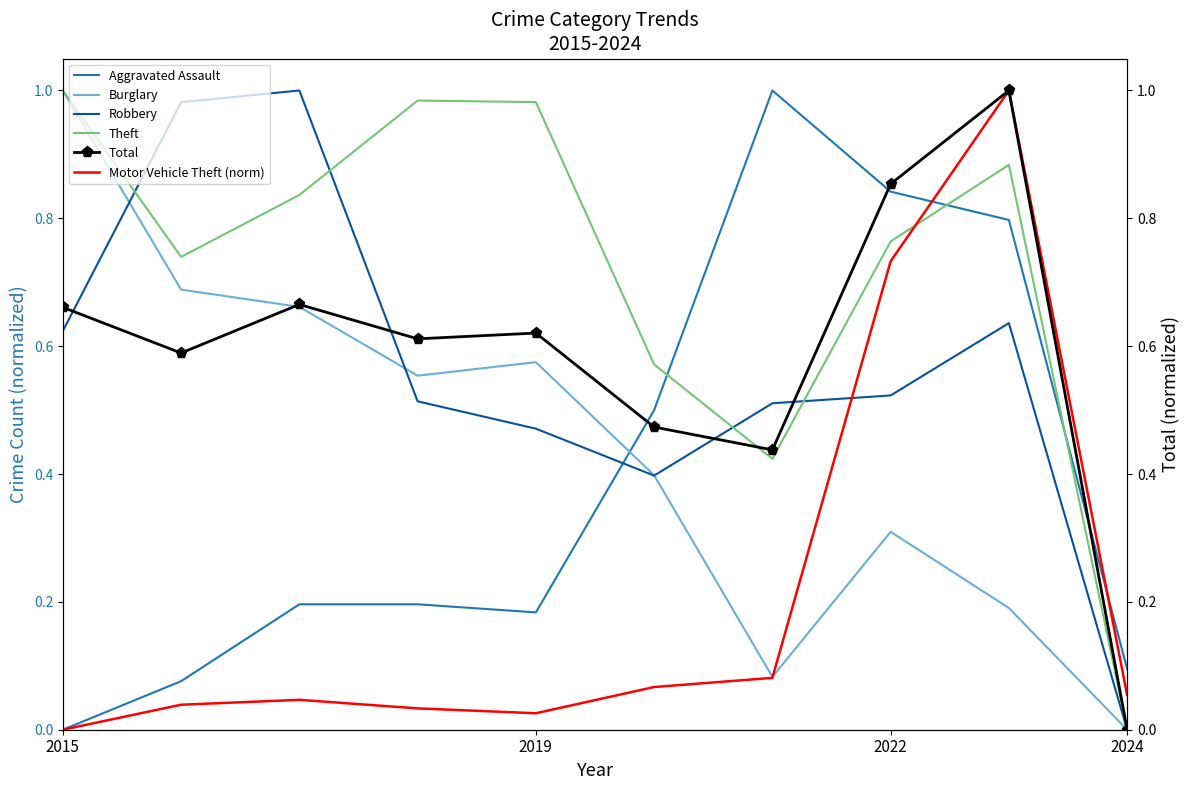

What are all the series names shown in the legend?

Aggravated Assault, Burglary, Robbery, Theft, Total, Motor Vehicle Theft (norm)